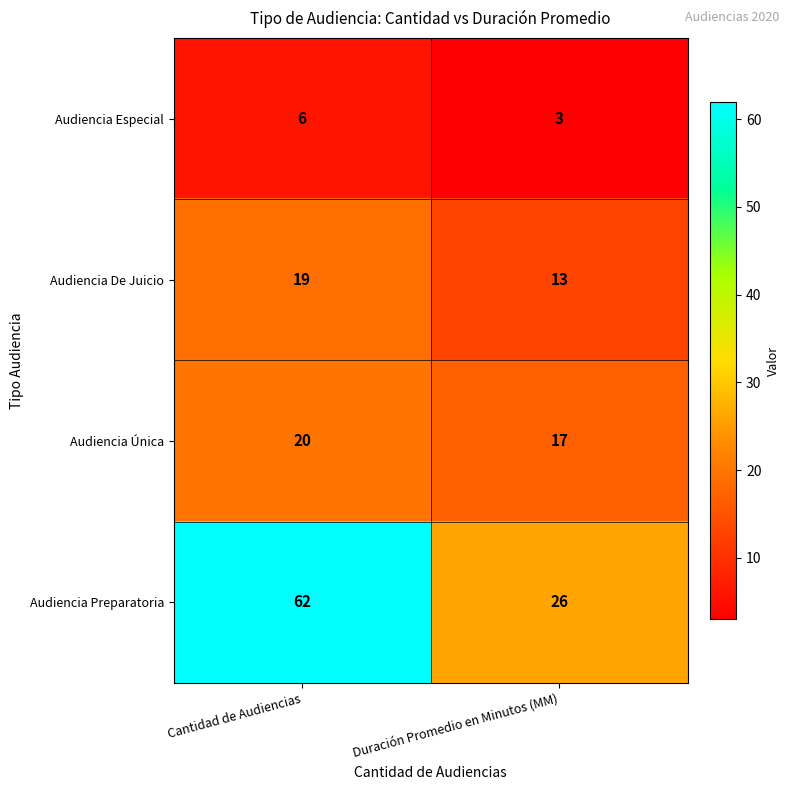

Reading left to right, list all the values displayed in this chart.

Audiencia Especial: 6	3
Audiencia De Juicio: 19	13
Audiencia Única: 20	17
Audiencia Preparatoria: 62	26